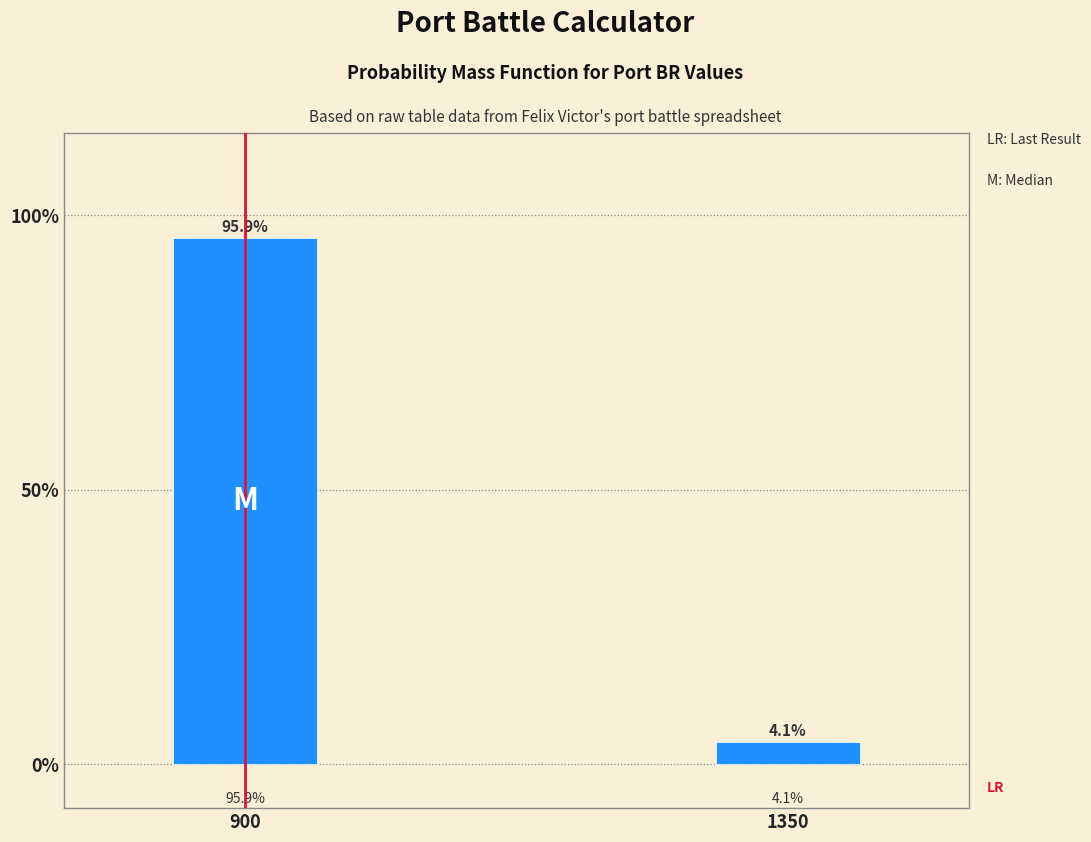

Reading left to right, what are all the values shown in this chart?

95.9	4.1